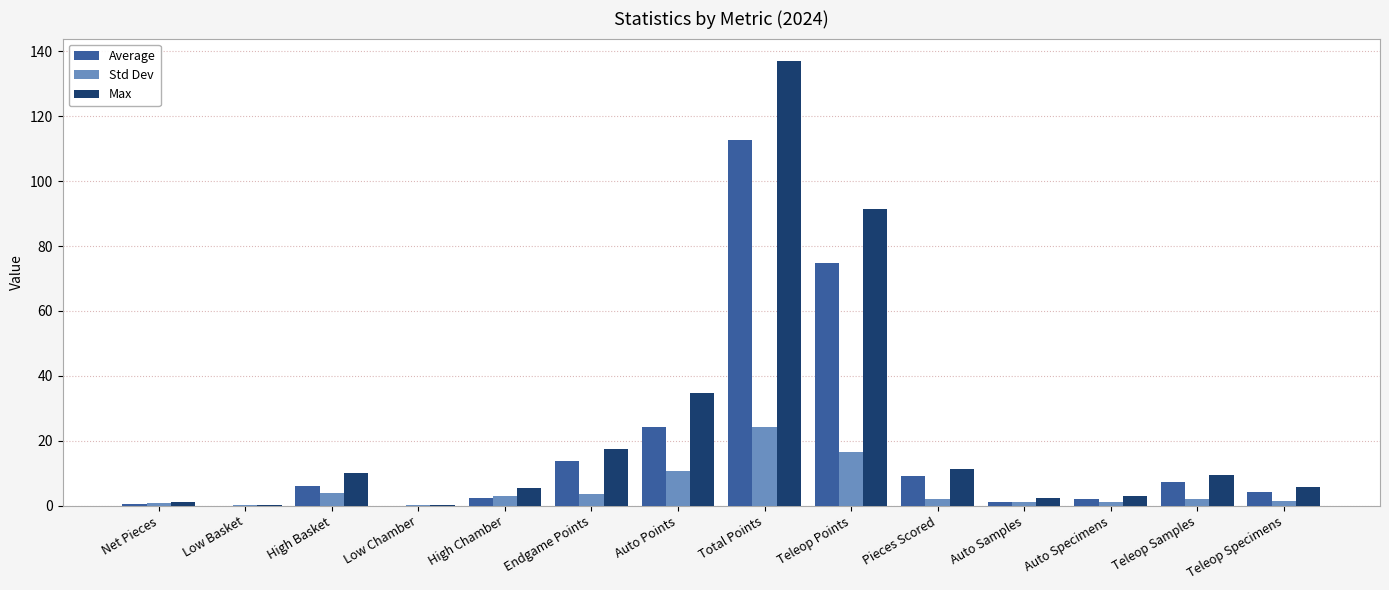

What is the approximate value of Average at Teleop Specimens?

4.3